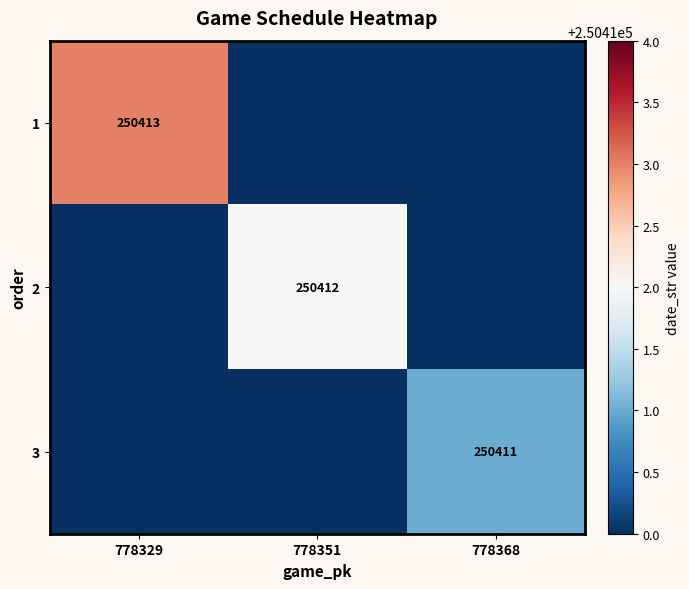

The 2 series shows 175027 at 778351. True or false?

False